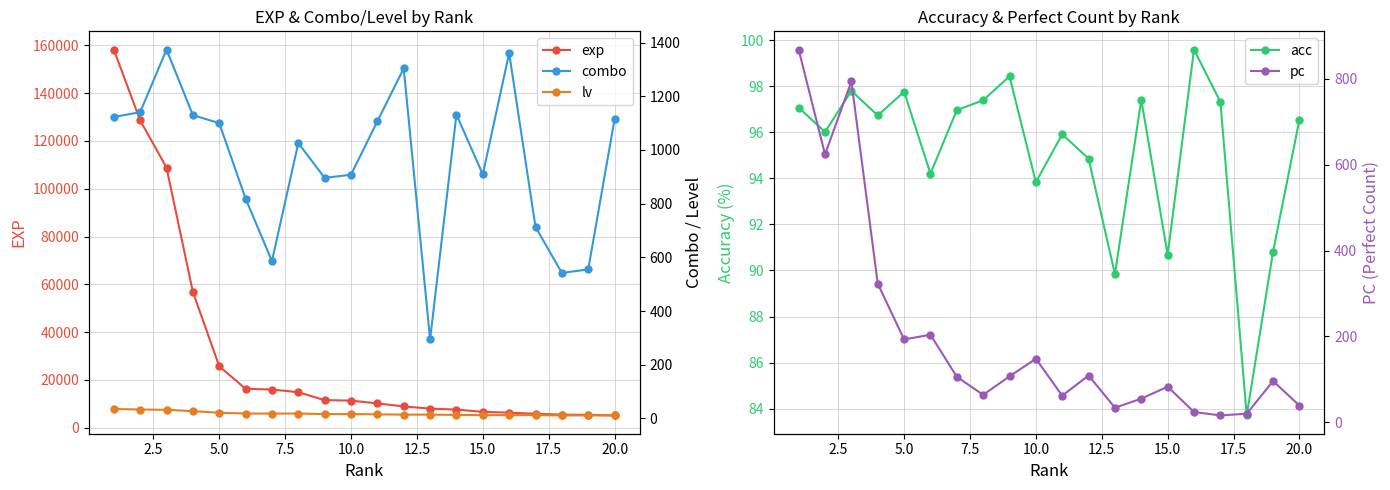

What is the sum of all pc values?

3969.0